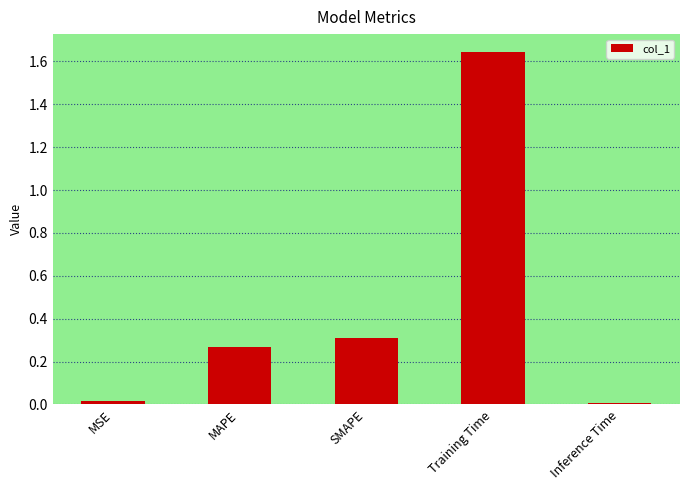

What is the sum of all values?

2.2